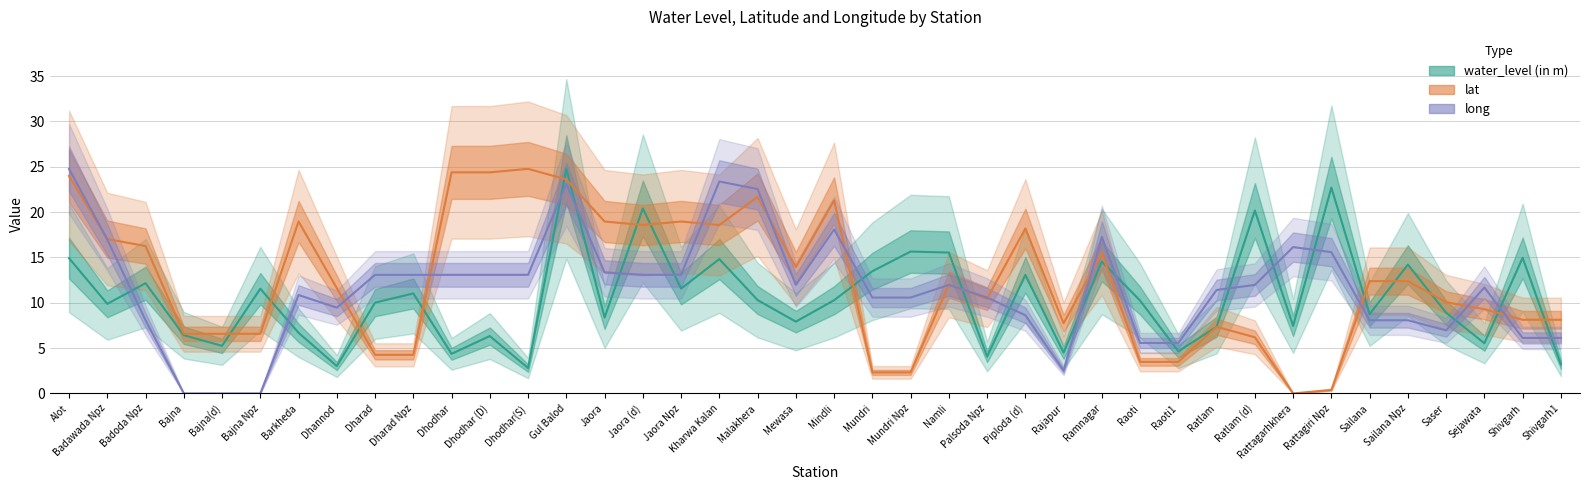

Reading right to left, transcribe all the data shown in this chart.

water_level (in m): Shivgarh1=3.2	Shivgarh=15.0	Sejawata=5.5	Saser=8.9	Sailana Npz=14.2	Sailana=8.8	Rattagiri Npz=22.7	Rattagarhkhera=7.5	Ratlam (d)=20.2	Ratlam=7.4	Raoti1=4.7	Raoti=10.2	Ramnagar=14.6	Rajapur=4.5	Piploda (d)=13.1	Palsoda Npz=4.1	Namli=15.5	Mundri Npz=15.7	Mundri=13.5	Mindli=10.3	Mewasa=7.9	Malakhera=10.3	Kharwa Kalan=14.8	Jaora Npz=11.6	Jaora (d)=20.4	Jaora=8.4	Gul Balod=24.8	Dhodhar(S)=2.8	Dhodhar (D)=6.3	Dhodhar=4.4	Dharad Npz=11.0	Dharad=10.0	Dhannod=3.0	Barkheda=6.7	Bajna Npz=11.6	Bajna(d)=5.2	Bajna=6.4	Badoda Npz=12.2	Badawada Npz=9.9	Alot=14.9
lat: Shivgarh1=8.1	Shivgarh=8.1	Sejawata=9.3	Saser=10.1	Sailana Npz=12.4	Sailana=12.4	Rattagiri Npz=0.4	Rattagarhkhera=0.0	Ratlam (d)=6.2	Ratlam=7.4	Raoti1=3.5	Raoti=3.5	Ramnagar=15.5	Rajapur=7.7	Piploda (d)=18.2	Palsoda Npz=10.4	Namli=12.0	Mundri Npz=2.3	Mundri=2.3	Mindli=21.3	Mewasa=13.9	Malakhera=21.7	Kharwa Kalan=18.6	Jaora Npz=19.0	Jaora (d)=18.6	Jaora=19.0	Gul Balod=23.6	Dhodhar(S)=24.8	Dhodhar (D)=24.4	Dhodhar=24.4	Dharad Npz=4.3	Dharad=4.3	Dhannod=11.6	Barkheda=19.0	Bajna Npz=6.6	Bajna(d)=6.6	Bajna=6.6	Badoda Npz=16.3	Badawada Npz=17.0	Alot=24.0
long: Shivgarh1=6.1	Shivgarh=6.1	Sejawata=11.7	Saser=7.0	Sailana Npz=8.1	Sailana=8.1	Rattagiri Npz=15.6	Rattagarhkhera=16.1	Ratlam (d)=12.0	Ratlam=11.4	Raoti1=5.6	Raoti=5.6	Ramnagar=17.3	Rajapur=2.5	Piploda (d)=8.6	Palsoda Npz=10.6	Namli=12.0	Mundri Npz=10.6	Mundri=10.6	Mindli=18.1	Mewasa=12.0	Malakhera=22.5	Kharwa Kalan=23.4	Jaora Npz=13.1	Jaora (d)=13.1	Jaora=13.4	Gul Balod=23.1	Dhodhar(S)=13.1	Dhodhar (D)=13.1	Dhodhar=13.1	Dharad Npz=13.1	Dharad=13.1	Dhannod=9.5	Barkheda=10.9	Bajna Npz=0.0	Bajna(d)=0.0	Bajna=0.0	Badoda Npz=8.1	Badawada Npz=17.0	Alot=24.8